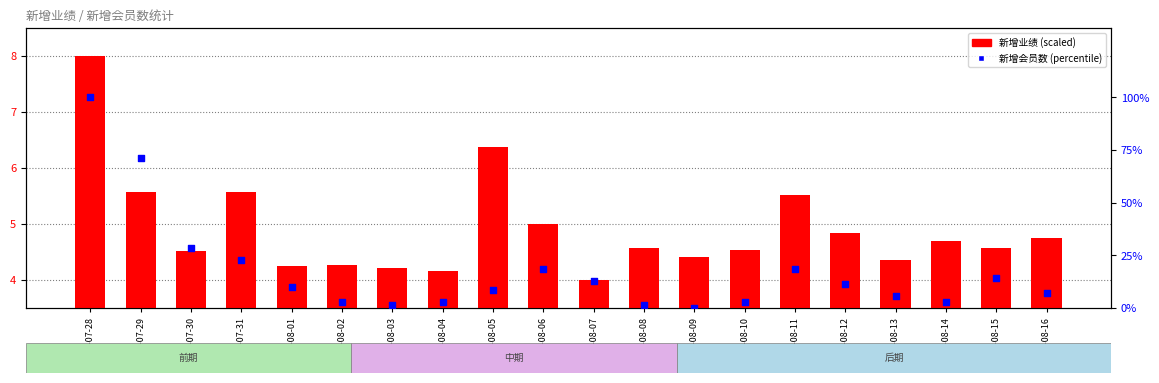

Which series contains the lowest Y value?

新增会员数 (percentile)